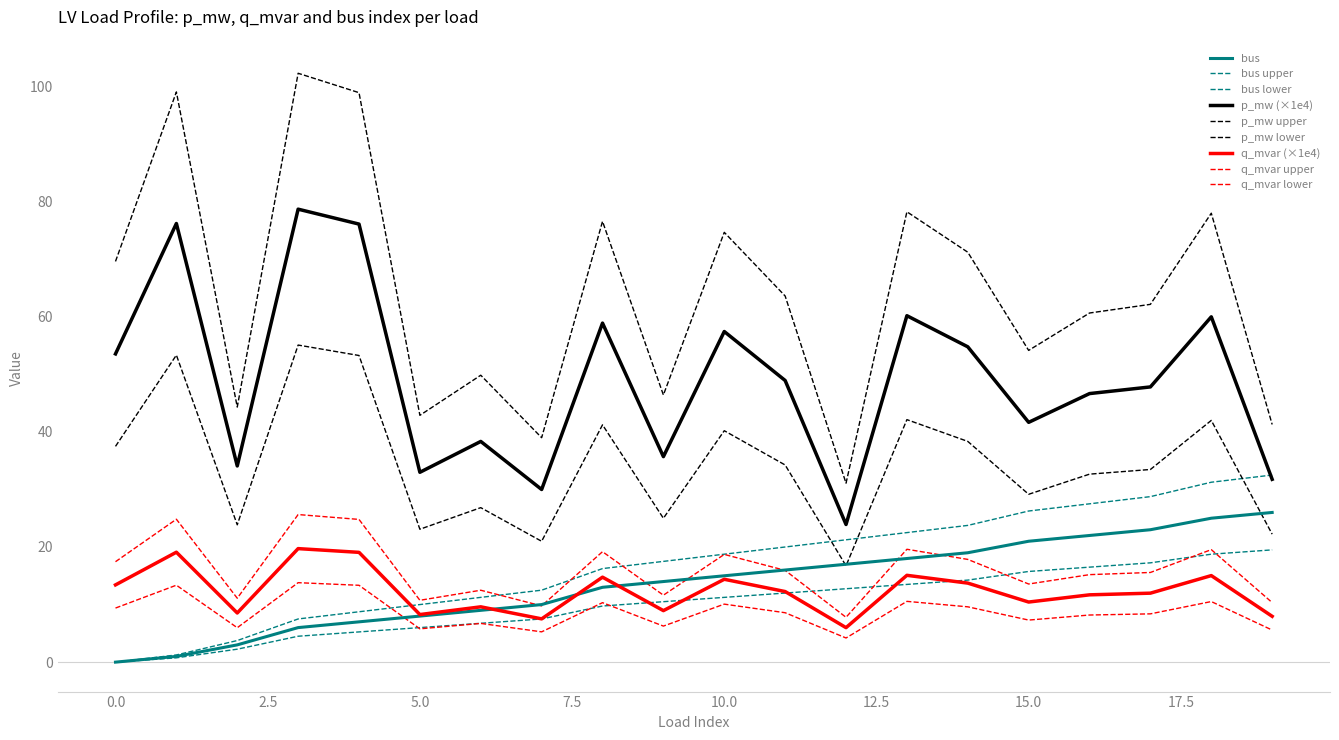

How many lines are shown in the chart?

9